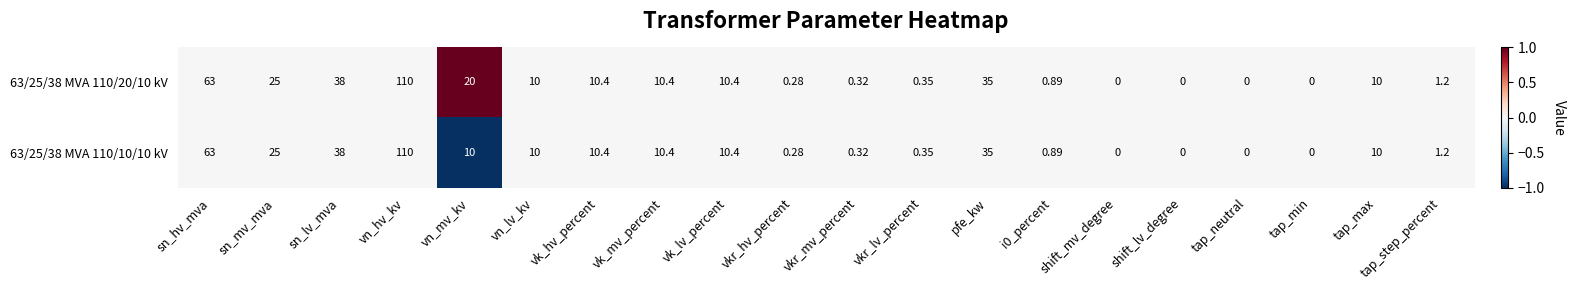

Is the value of 63/25/38 MVA 110/20/10 kV at shift_mv_degree greater than the value of 63/25/38 MVA 110/10/10 kV at i0_percent?

No